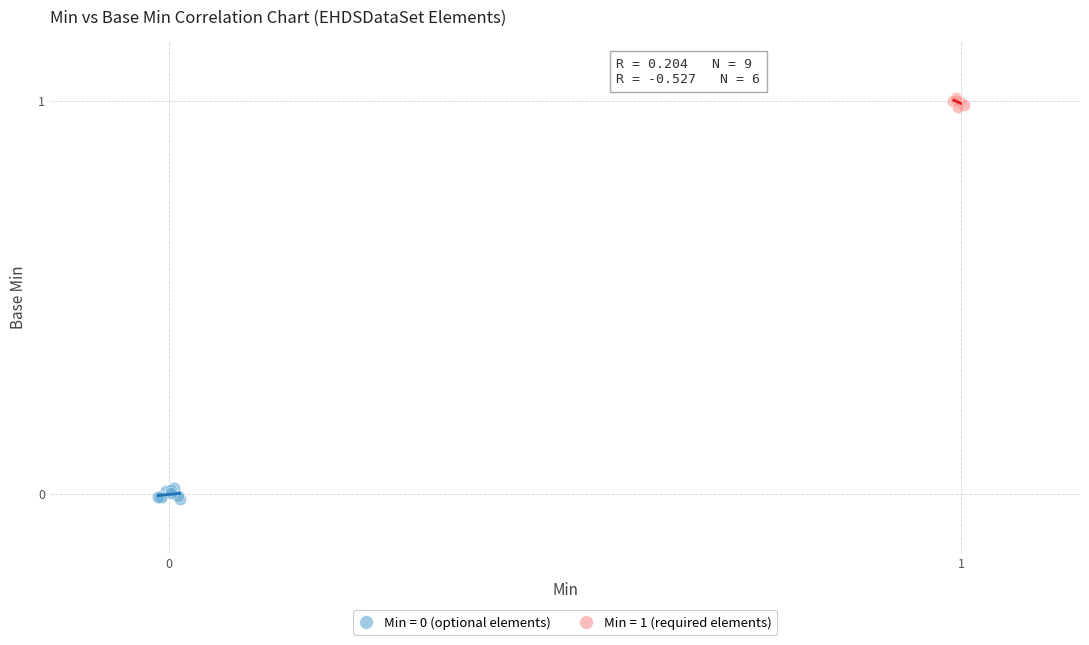

Which series contains the highest Y value?

Min = 1 (required elements)